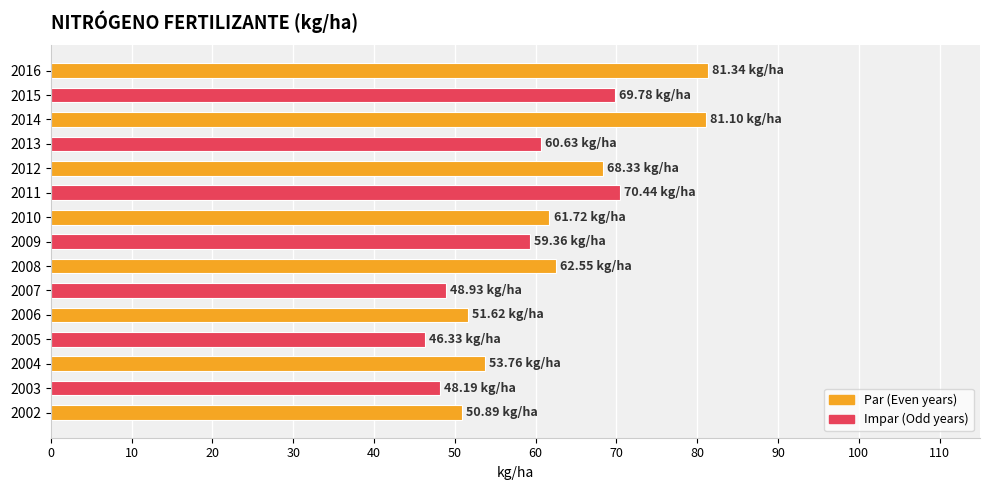

Which has a higher value, 2005 or 2002?

2002